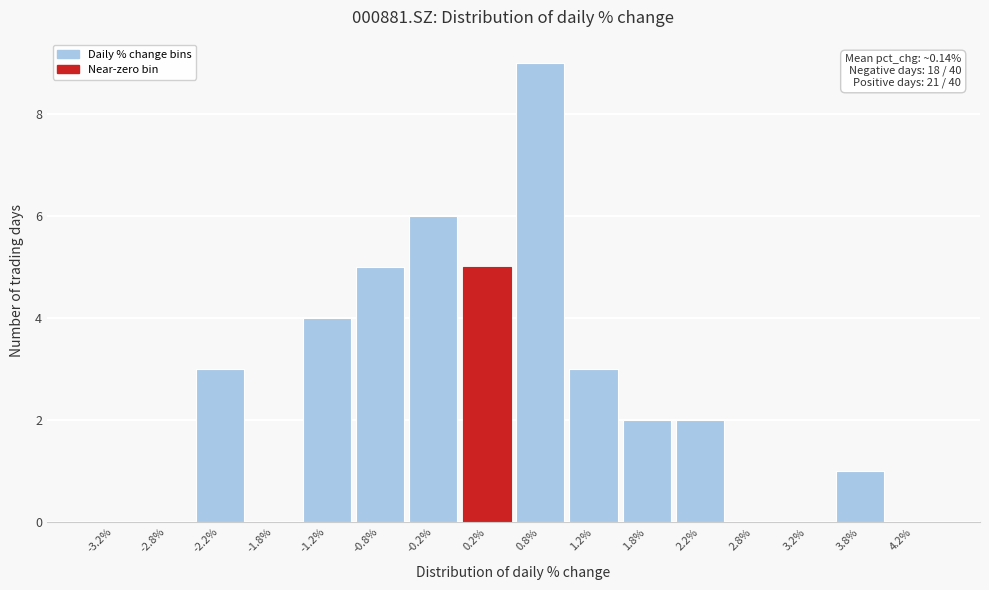

Which range on the x-axis has the tallest bar?

0.5 to 1.0